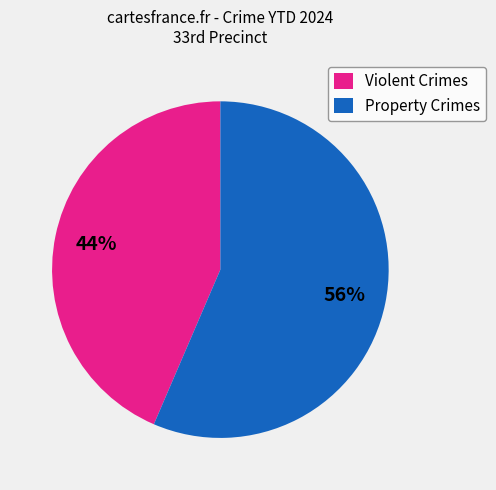

Rank the categories by value from lowest to highest.

Violent Crimes, Property Crimes